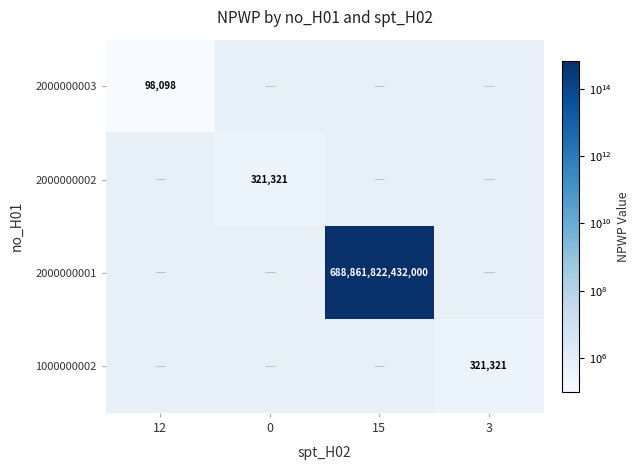

At how many categories does at least one series exceed 421977386180531?

1